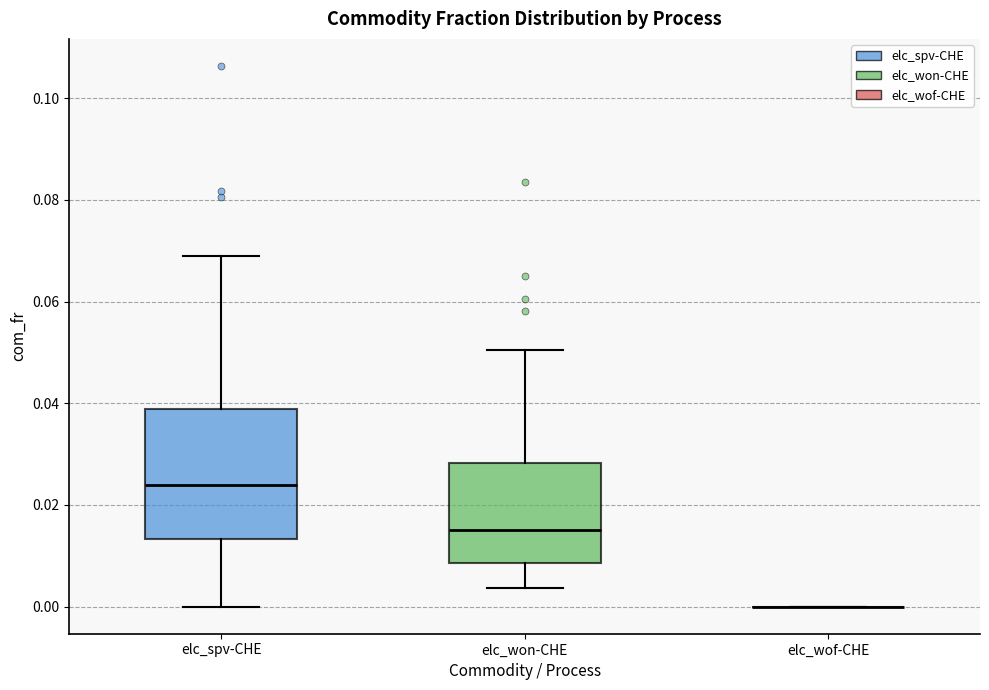

Reading left to right, read every box against the y-axis: the position of its median line, the range the box covers, and the ends of its whiskers. The values are not printed on the chart, so give them approximately, as read against the axis.

elc_spv-CHE: median 0.024, box 0.014 to 0.038, whiskers 0.000 to 0.068
elc_won-CHE: median 0.016, box 0.008 to 0.028, whiskers 0.004 to 0.050
elc_wof-CHE: box collapsed to a line at 0.000, whiskers 0.000 to 0.000